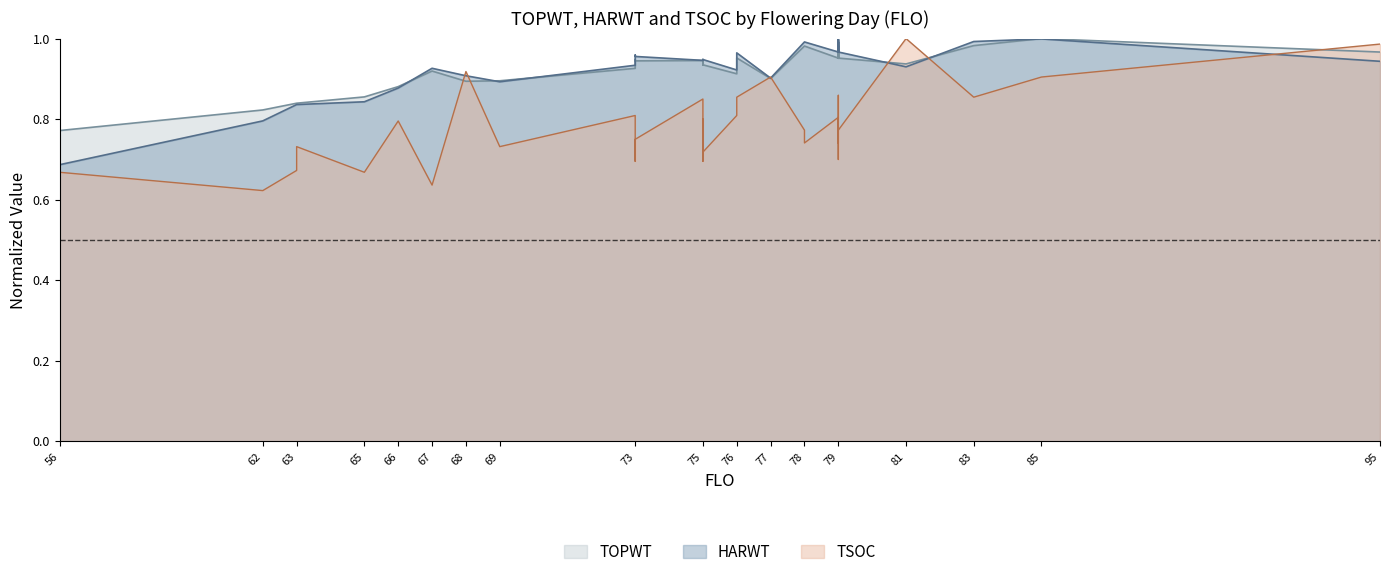

At which label does TSOC reach its minimum?

62